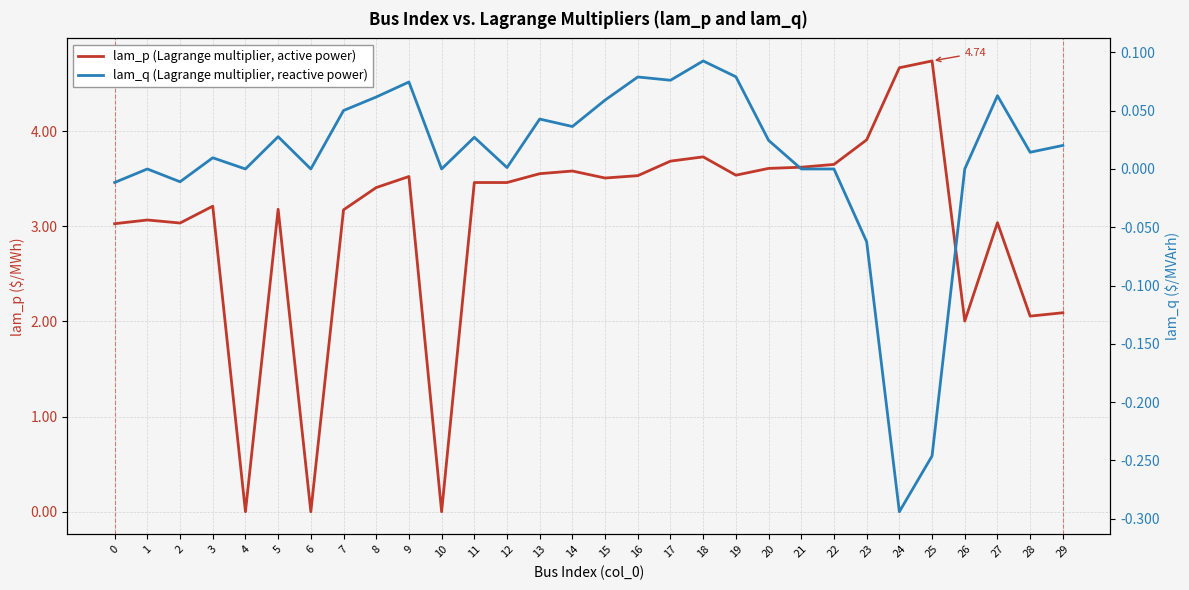

Does the chart display data point markers on the line(s)?

No